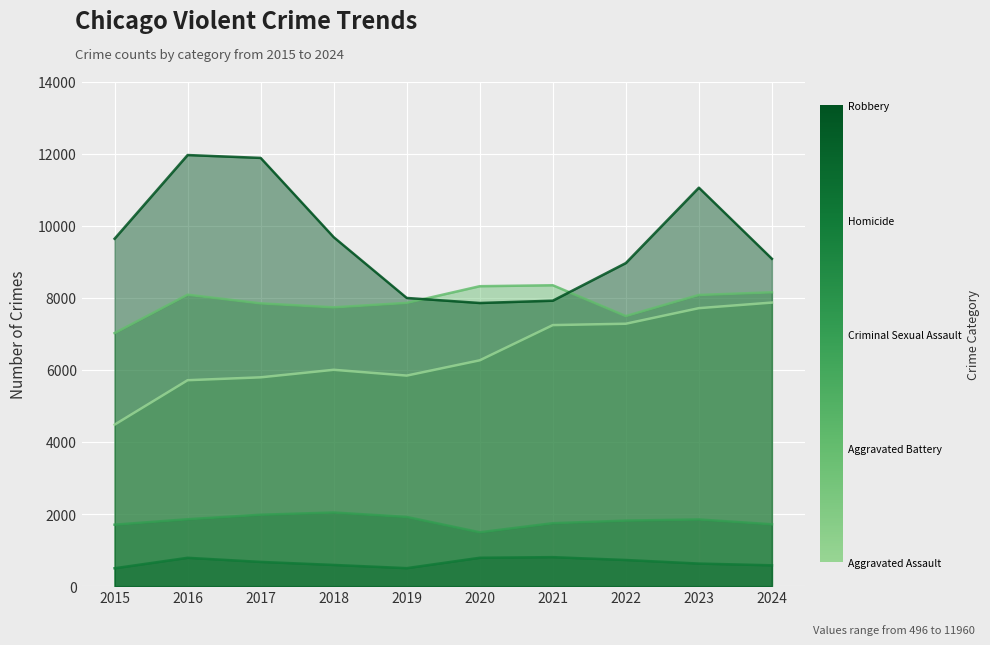

The Aggravated Assault series shows 7280 at 2022. True or false?

True